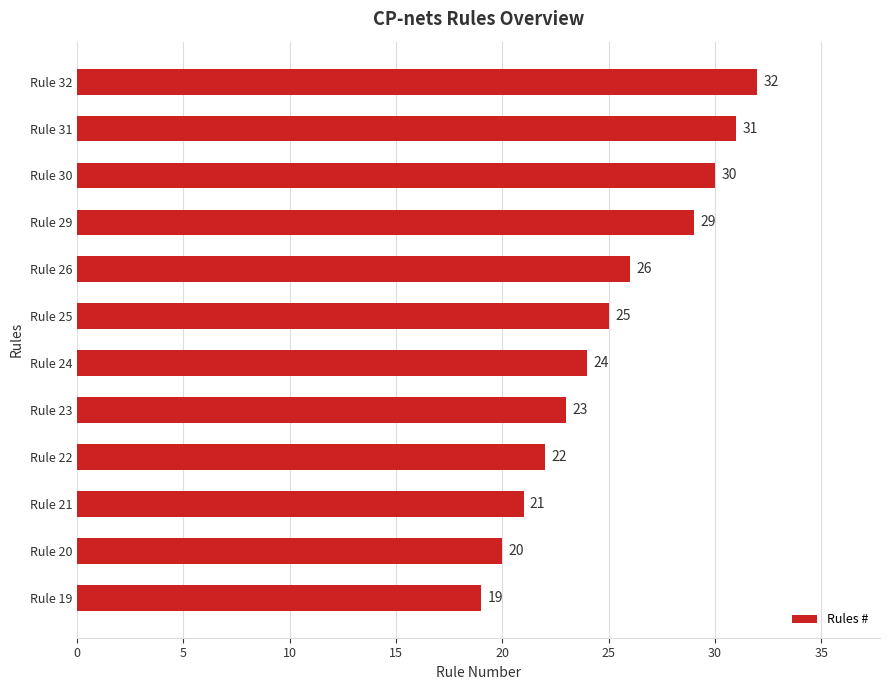

Are the bars grouped side by side (vs. stacked)?

No